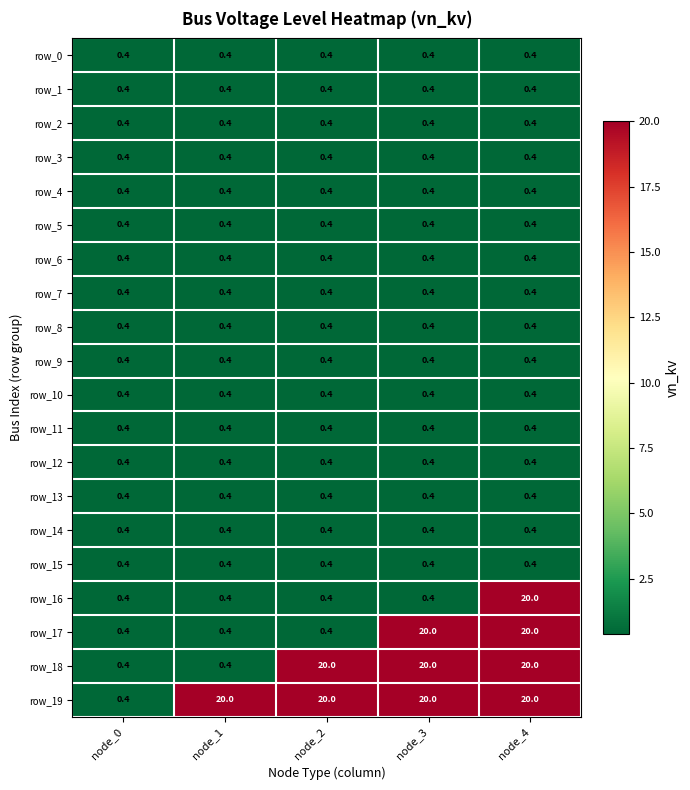

Which series changed the most between node_3 and node_4?

row_16